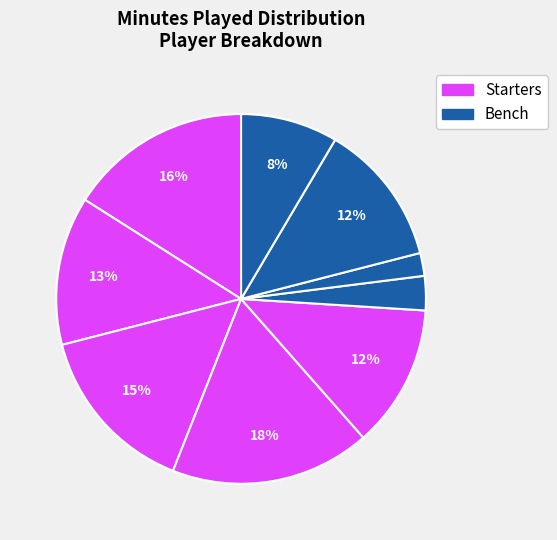

Count the number of slices in the pie.

9